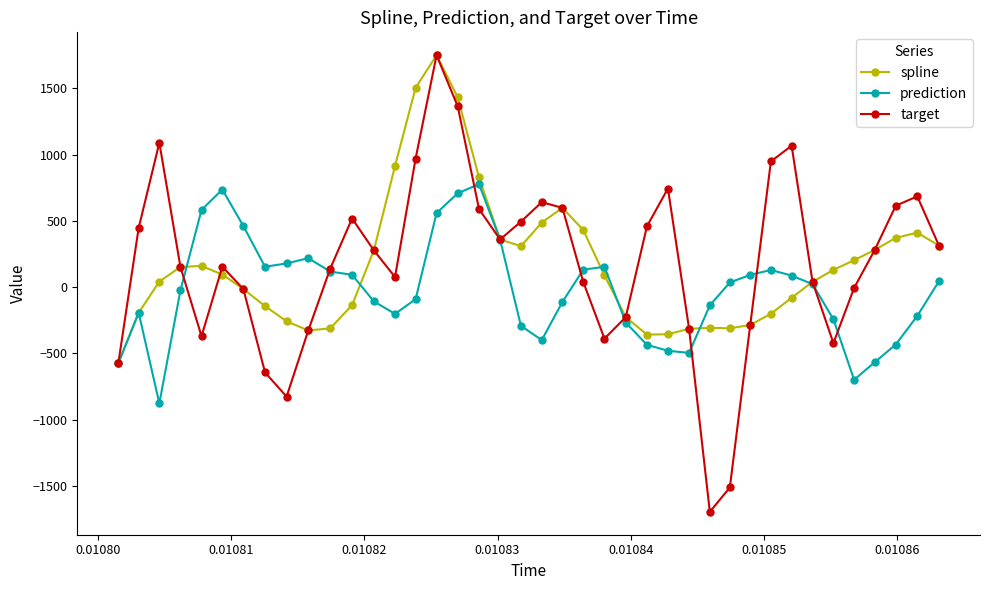

How many negative values does the prediction series have?

20